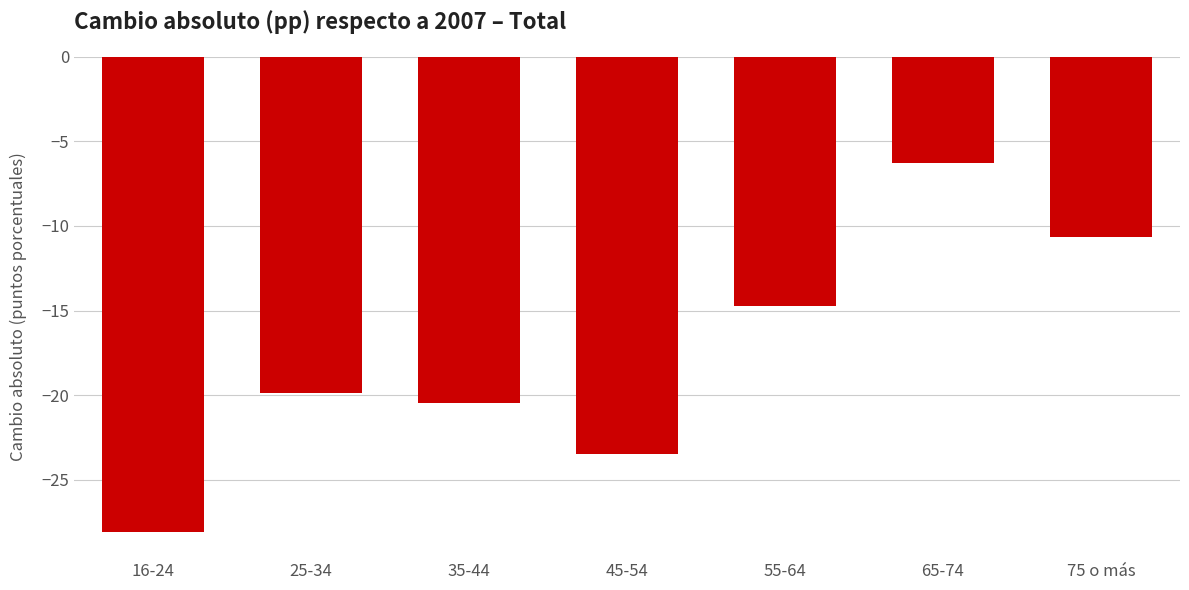

What is the label of the 7th bar from the right?

16-24